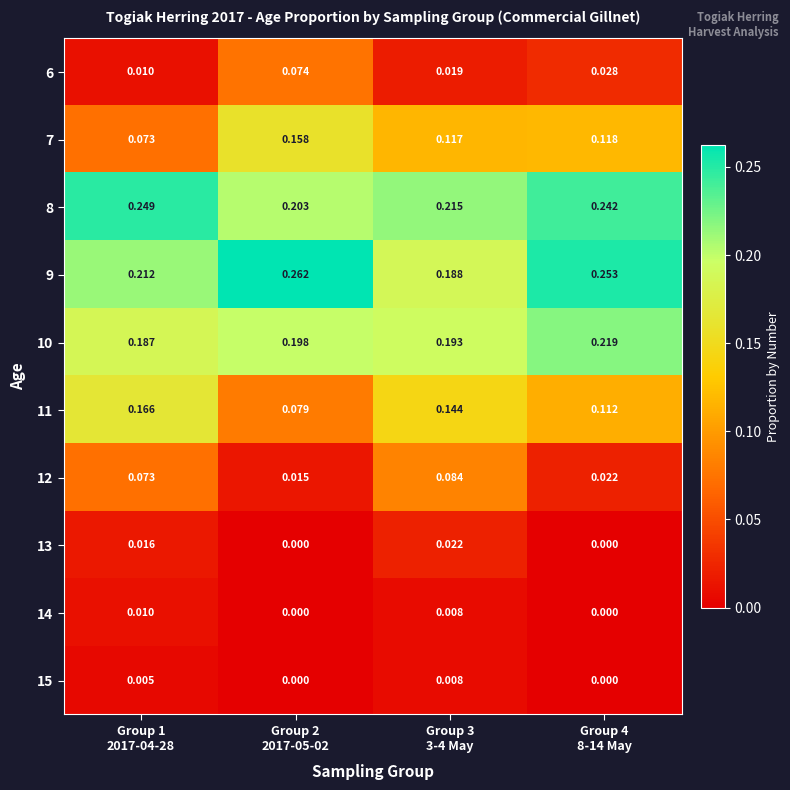

Which series has the largest total across all categories?

9